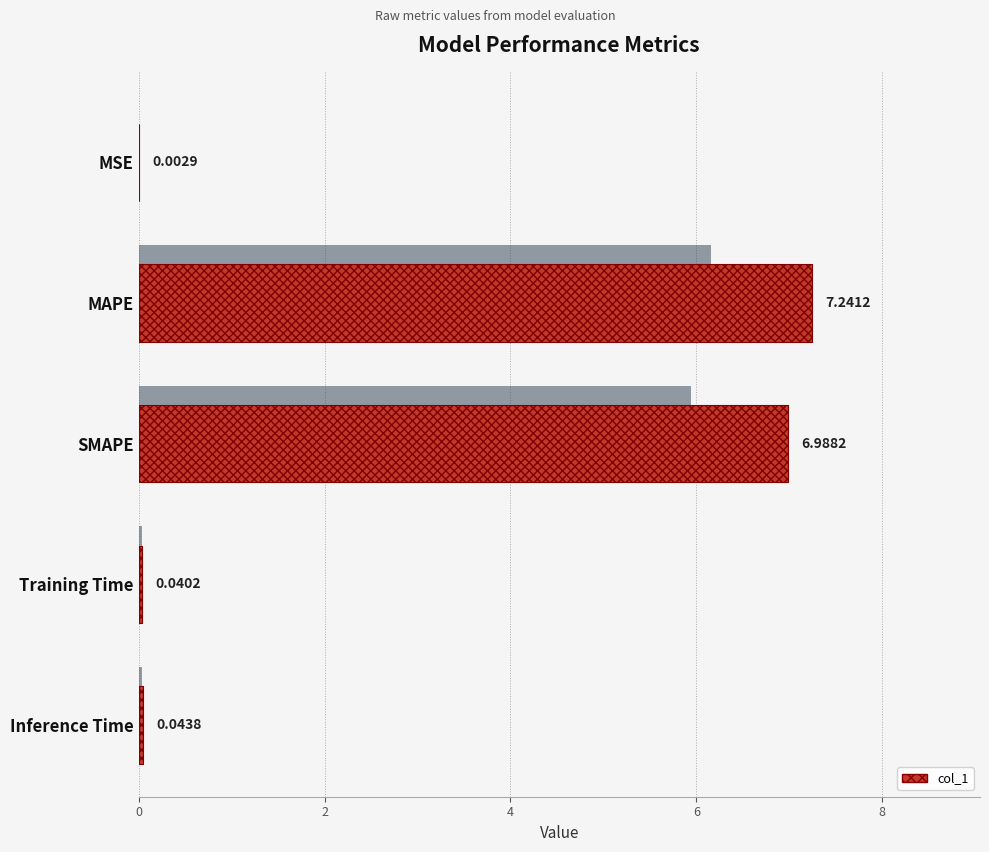

Are the bars horizontal?

Yes